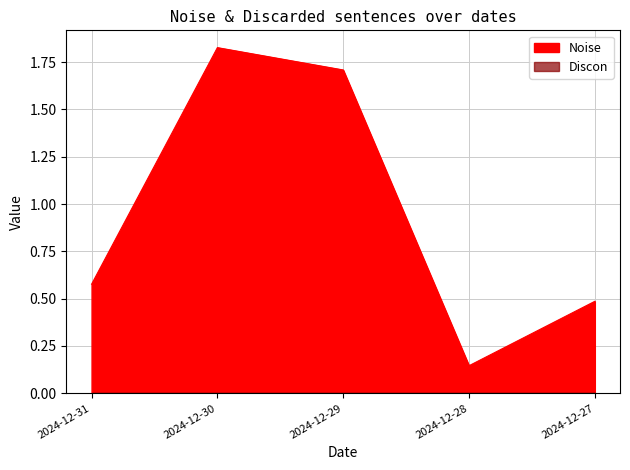

The value at 2024-12-27 is 0.2. True or false?

False